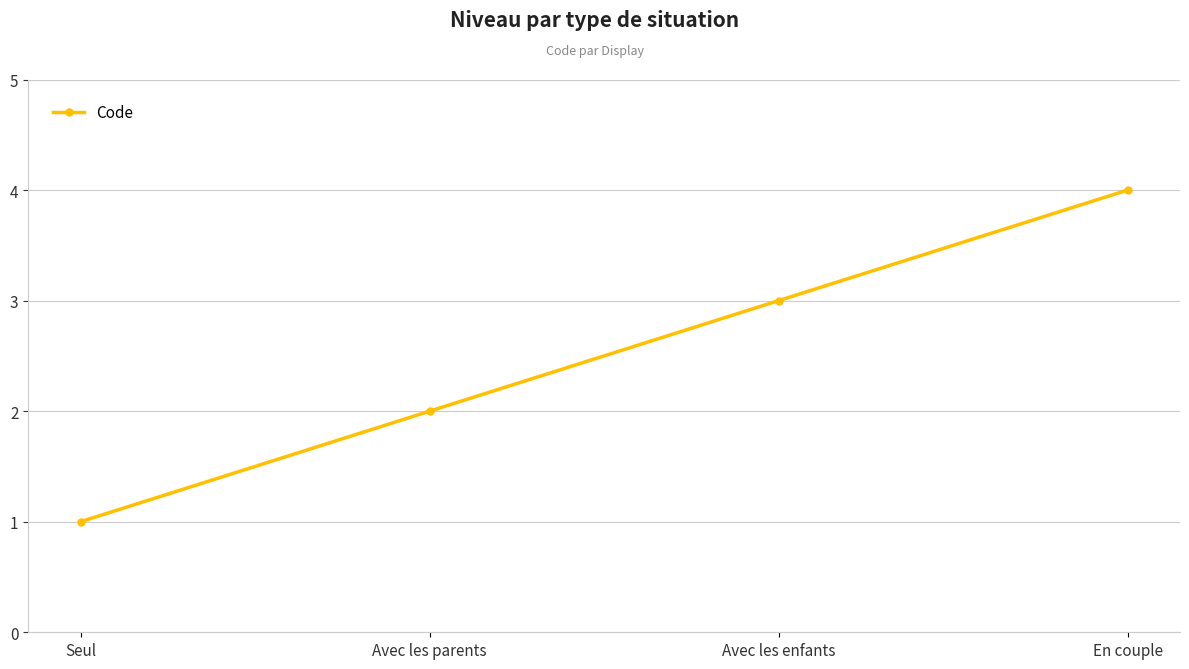

What is the minimum value shown in the chart?

1